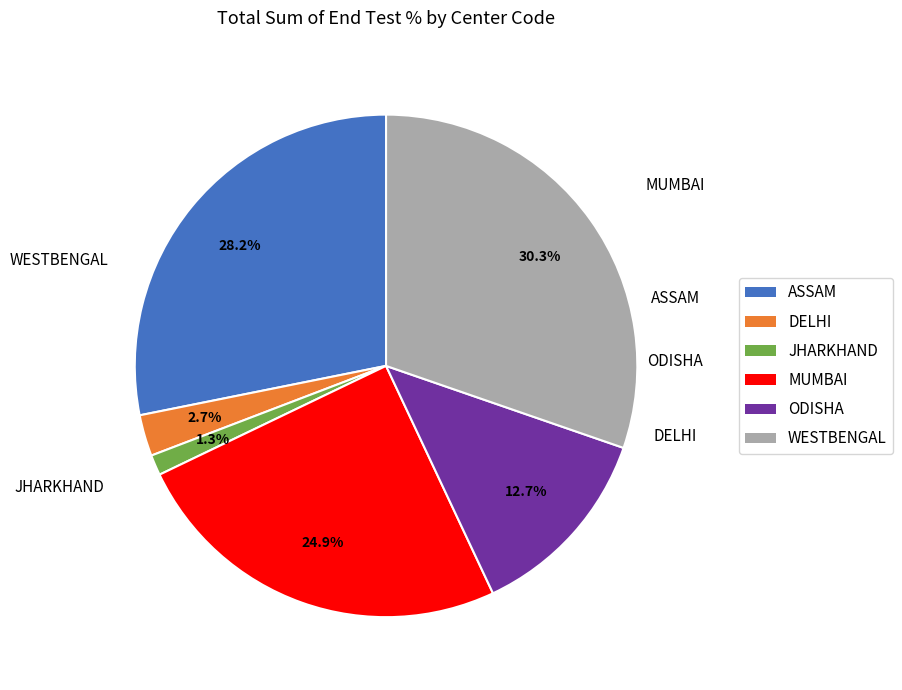

The ASSAM slice represents 28% of the pie. True or false?

True